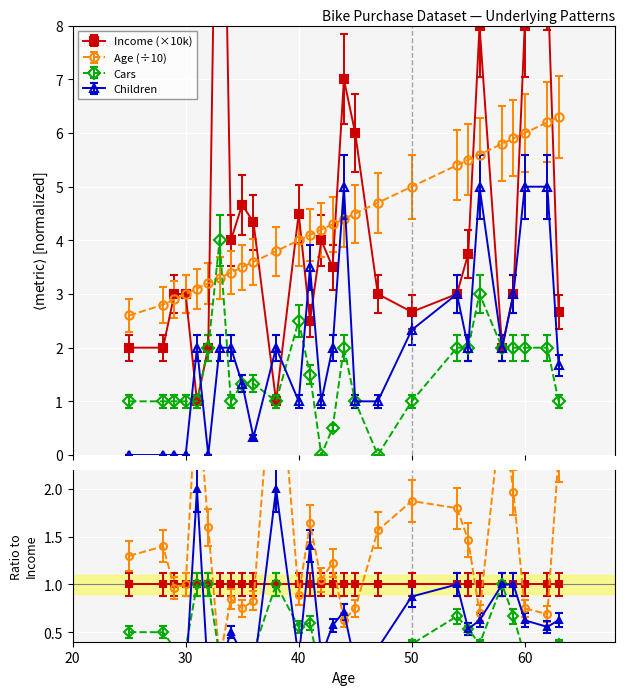

Does the chart display data point markers on the line(s)?

Yes